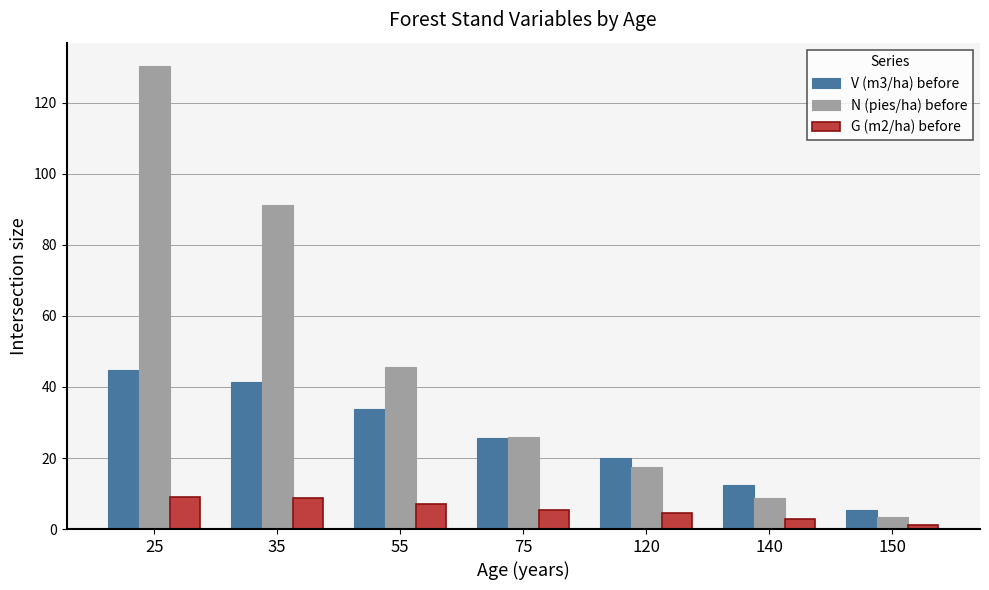

Where does the G (m2/ha) before series first go above 5?

25